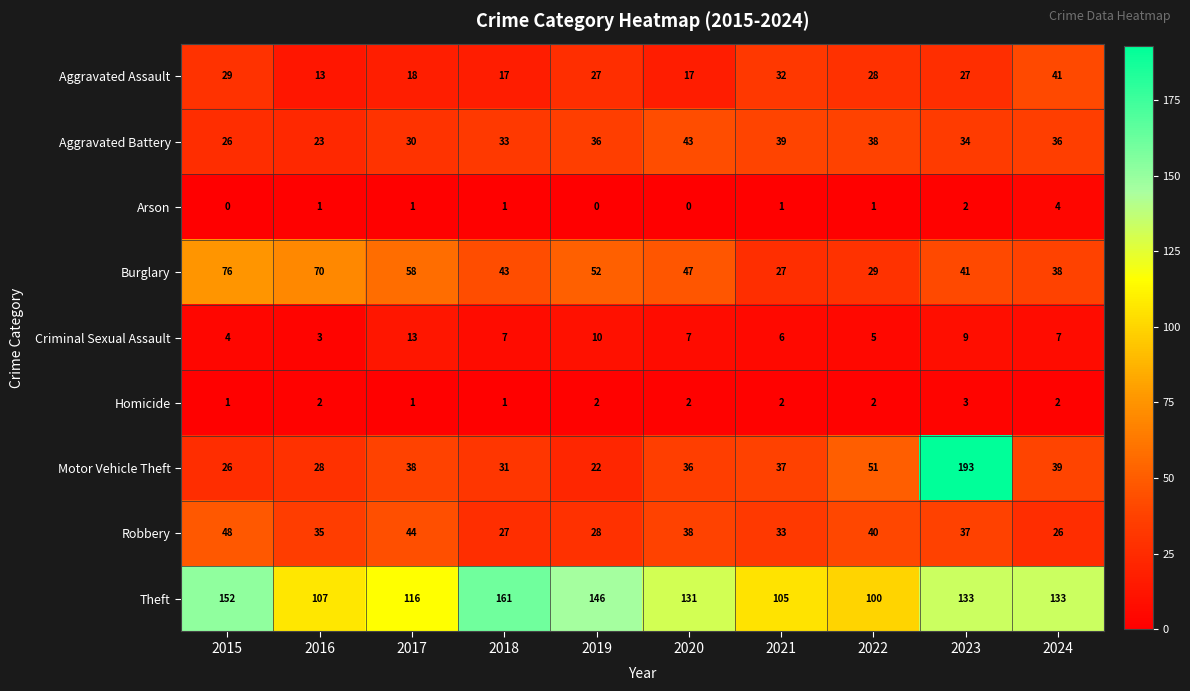

What is the average value of the Aggravated Assault series?

25